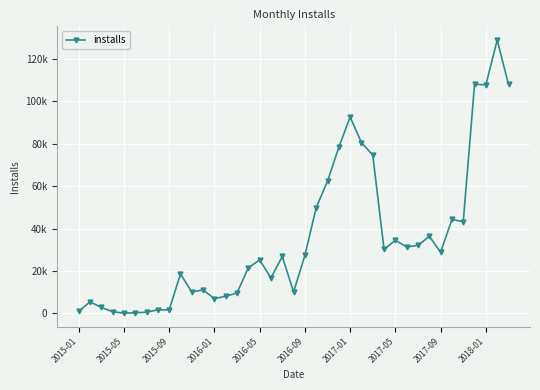

Does the chart have visible grid lines?

Yes